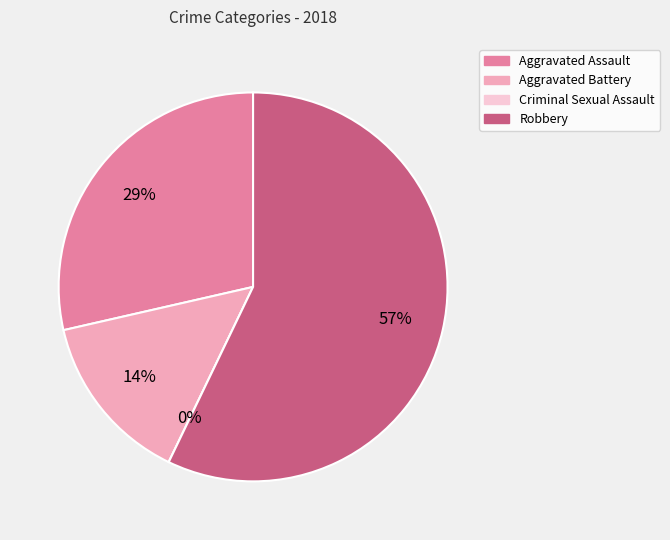

Is there a majority slice in this chart?

Yes